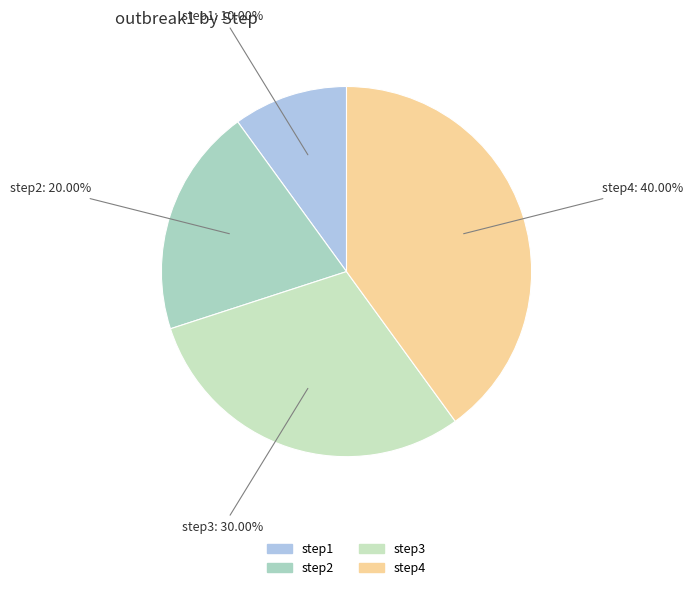

What portion of the pie excludes step4?

60.0%